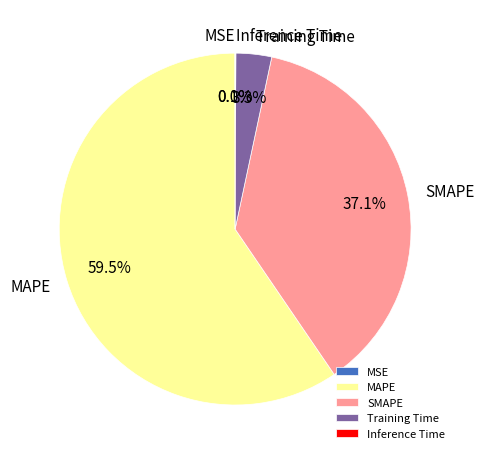

What percentage do MAPE and SMAPE together represent?

96.6%